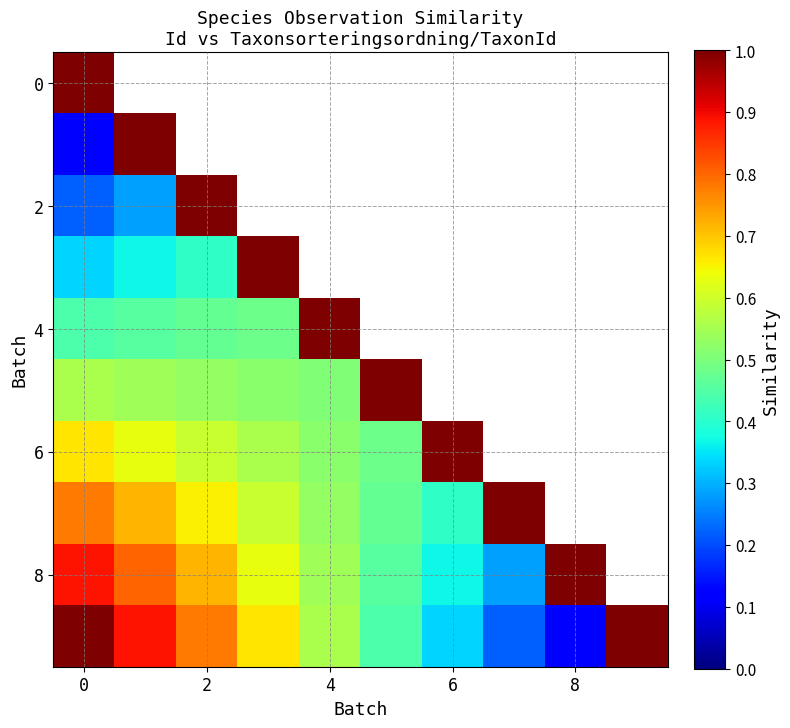

At how many categories does at least one series exceed 0?

10